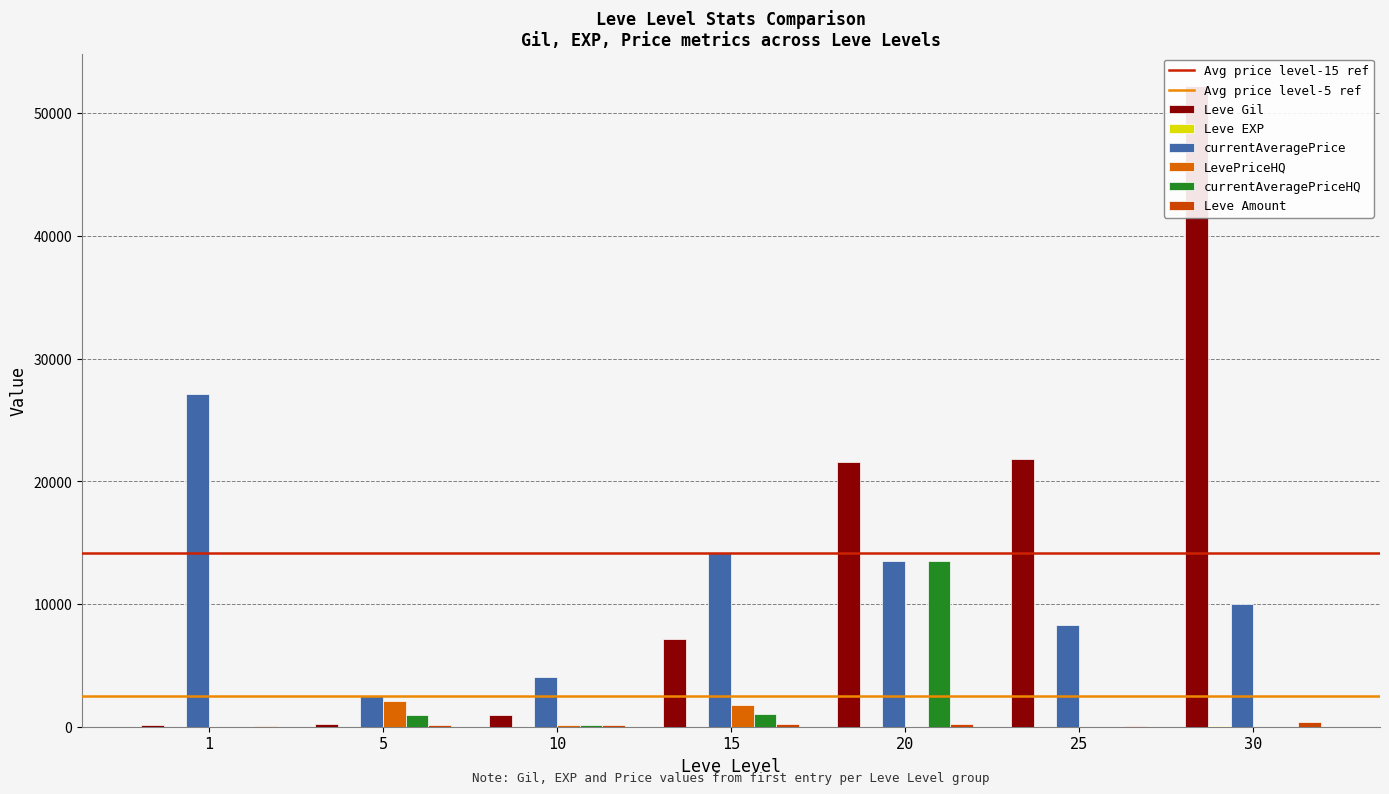

Which series has the widest spread of values?

Leve Gil